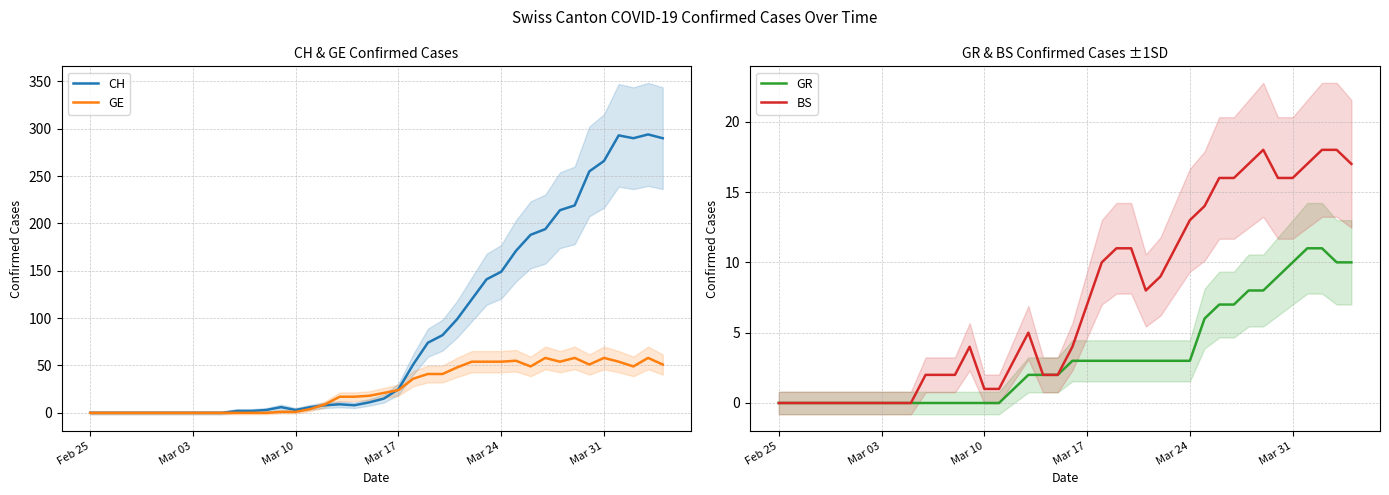

The value of GE at Feb 25 is 0. True or false?

True